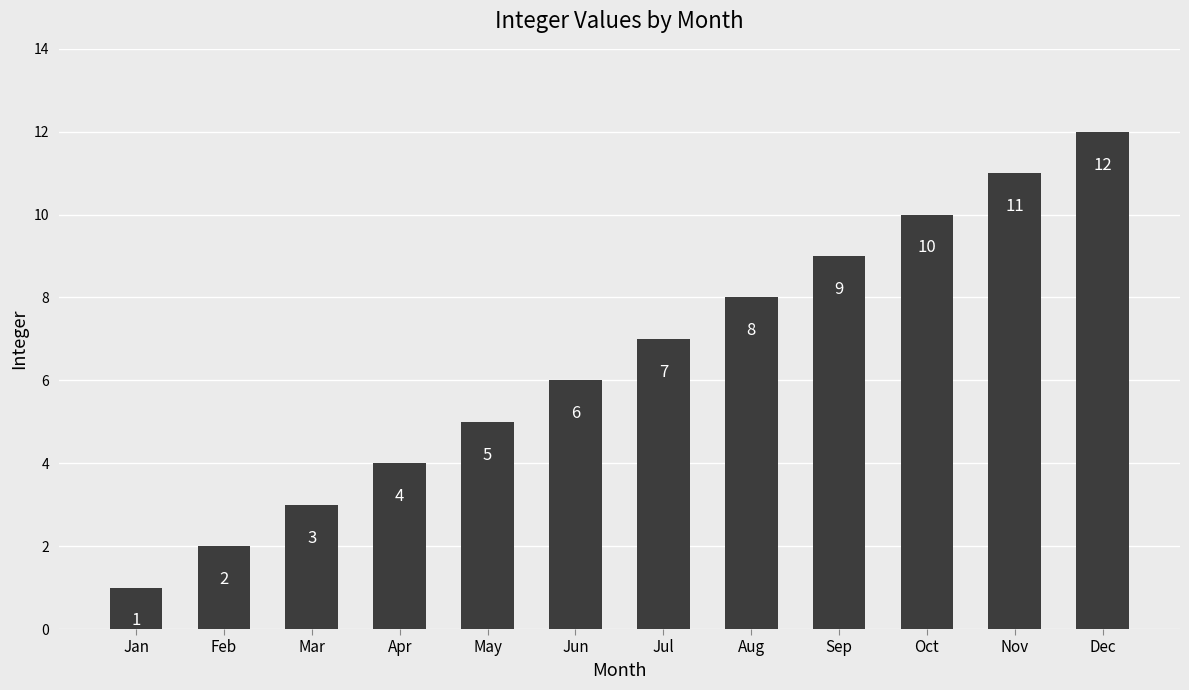

What is the value of the 2nd bar from the left?

2